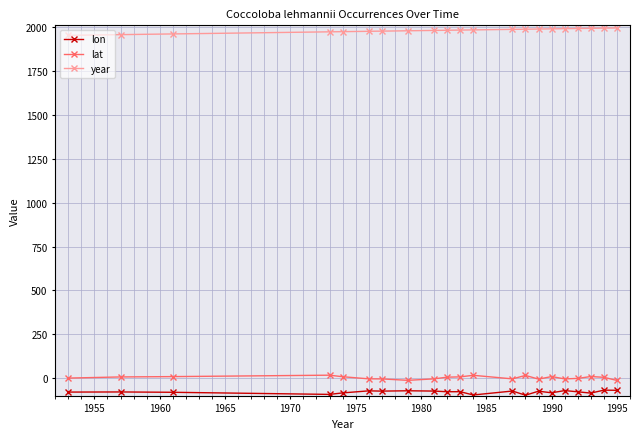

At how many categories does at least one series exceed 1483?

21